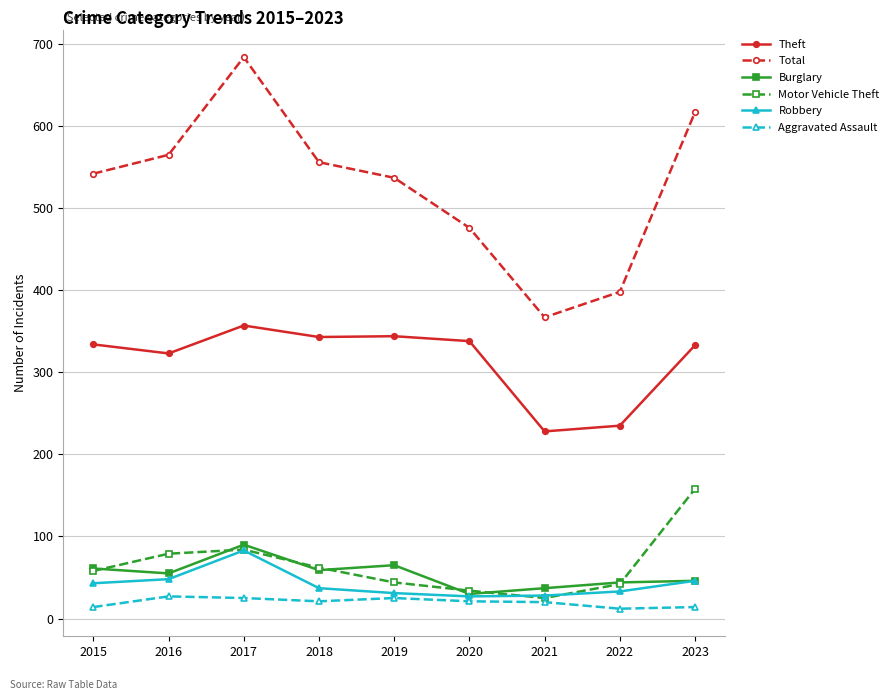

The Burglary series shows 37 at 2021. True or false?

True